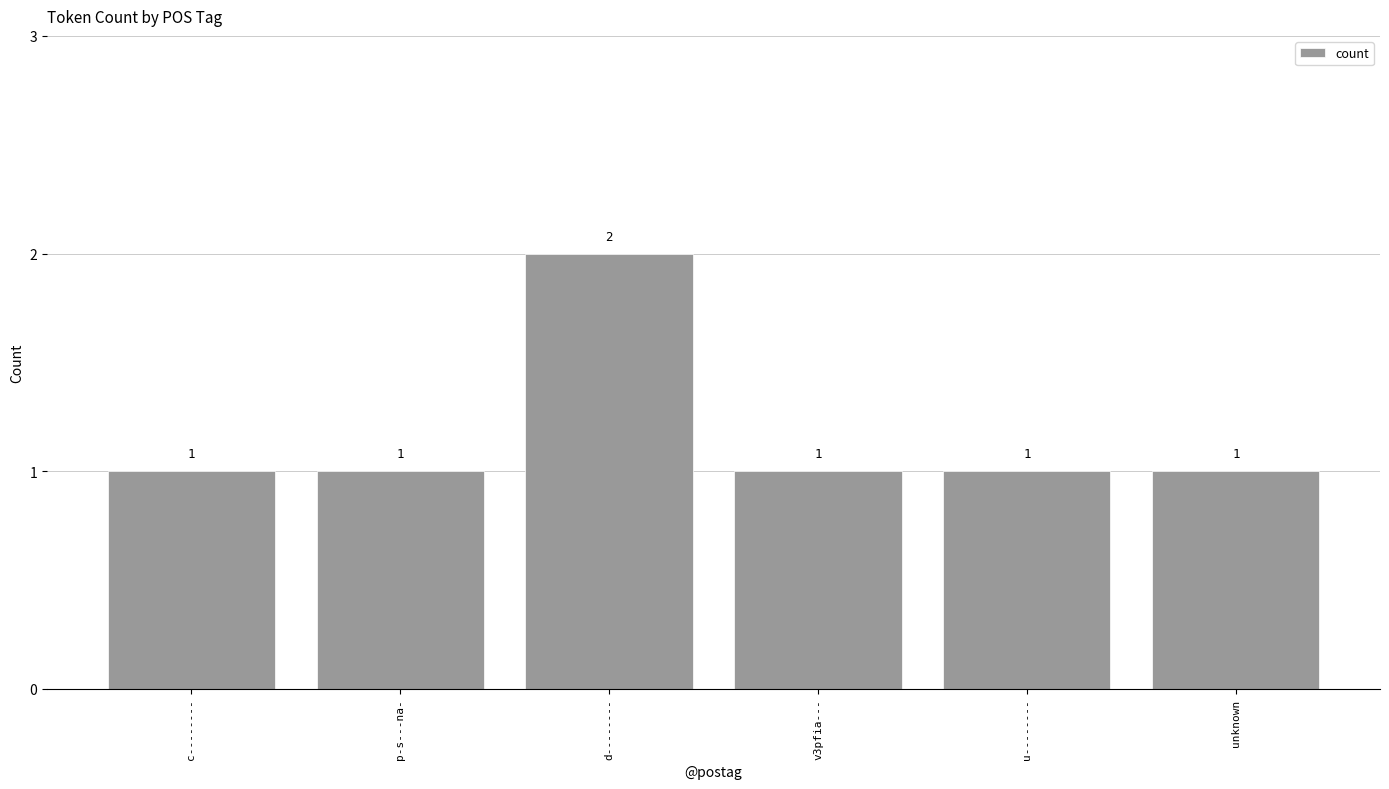

What is the difference between the values at c-------- and d--------?

1